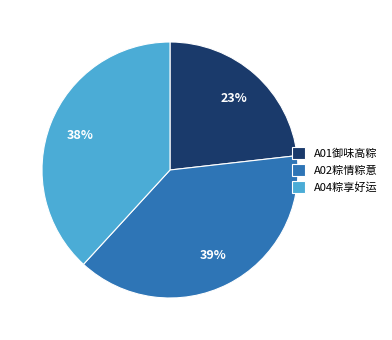

Which has a higher value, A01御味高粽 or A02粽情粽意?

A02粽情粽意